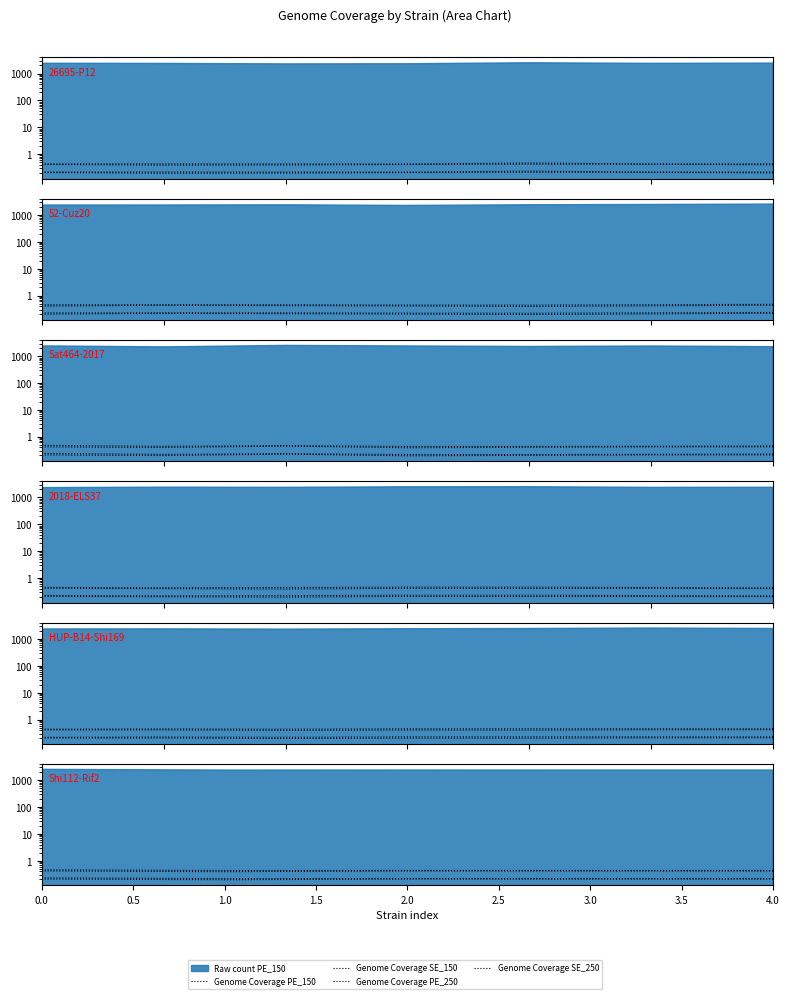

What value does the Genome Coverage PE_250 series have at 0.0?

0.4